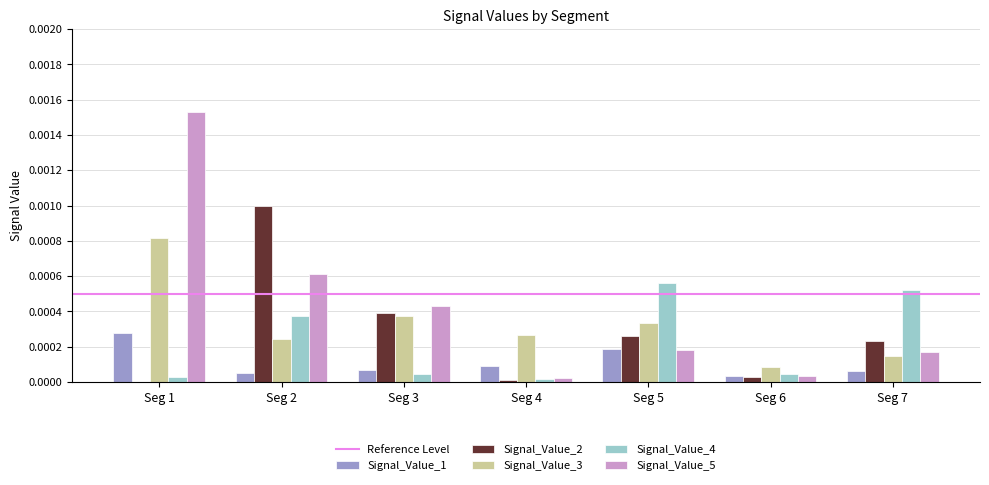

How many groups of bars are there?

7